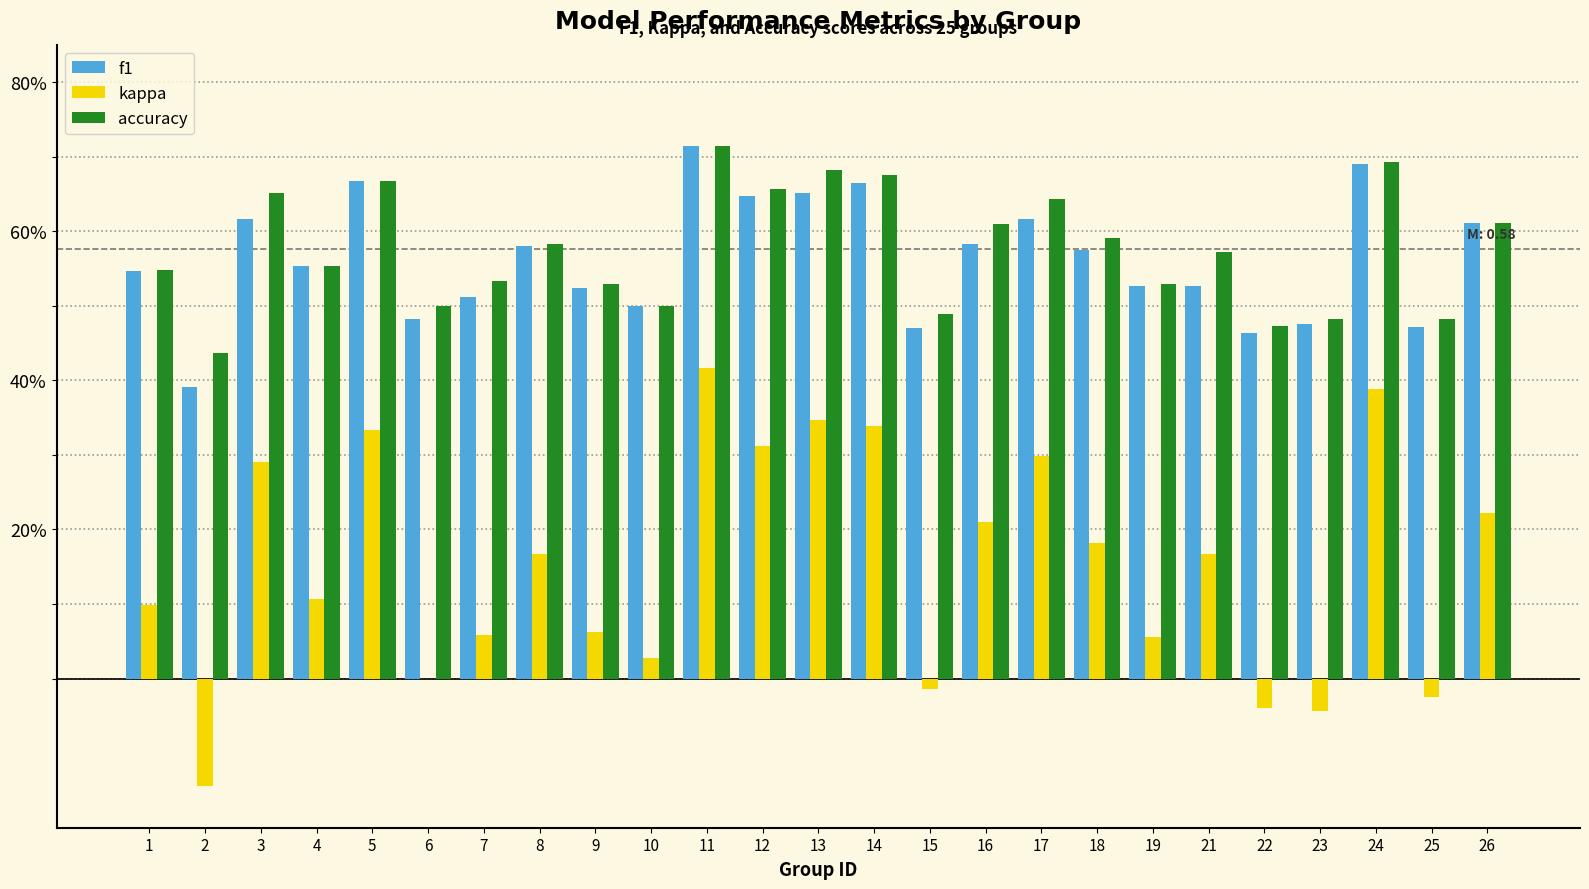

Between 12 and 15, which series saw the biggest shift?

kappa